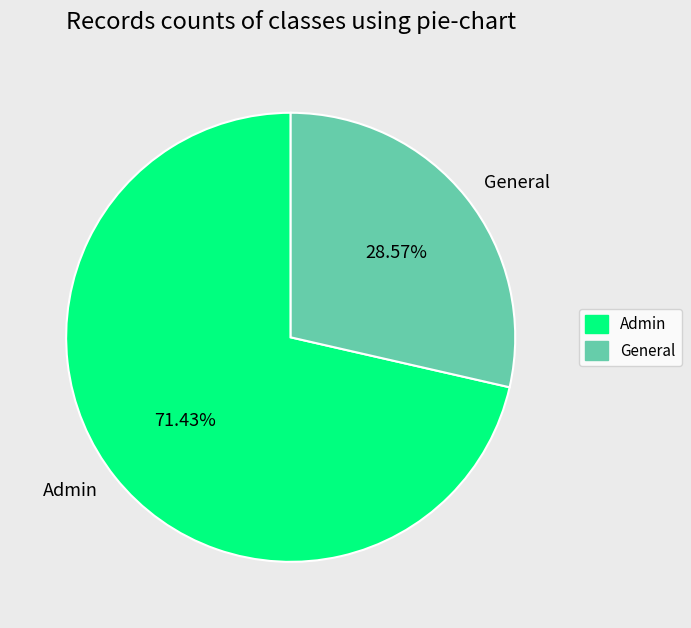

To the nearest percent, what is the difference between the largest and smallest slice percentages?

43%